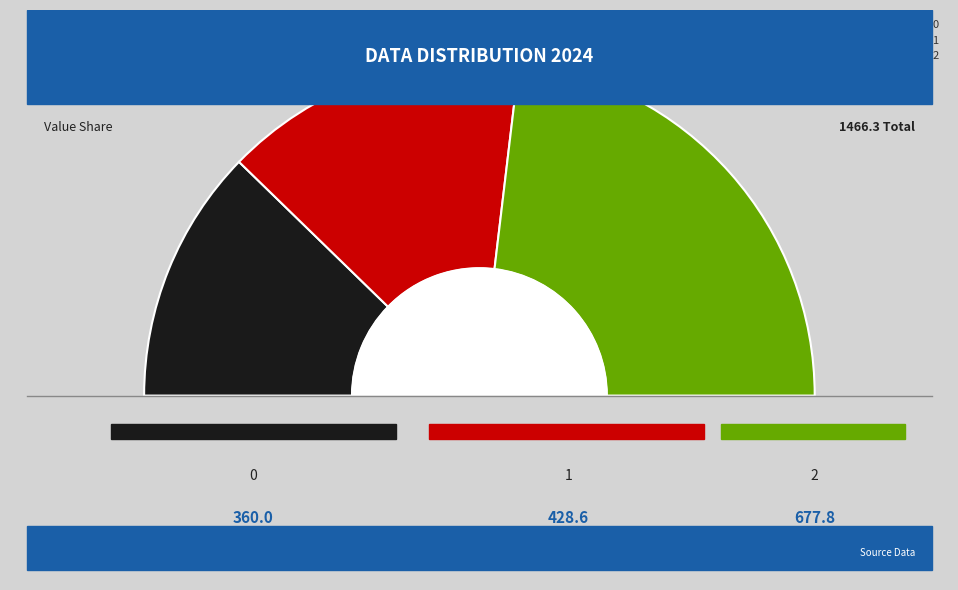

Is there any slice that represents more than half of the pie?

No